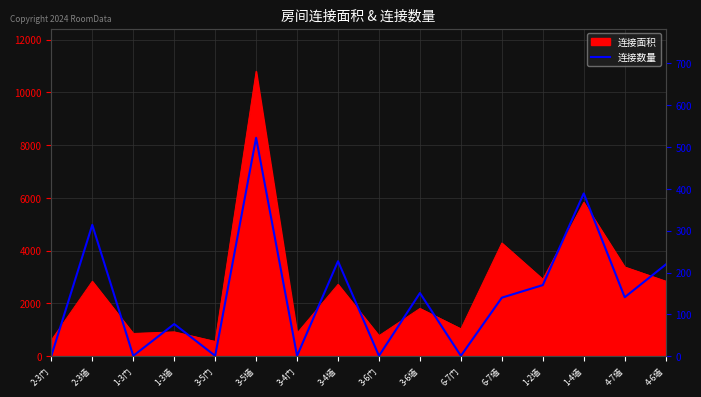

What is the difference between the second highest and second lowest values?

388